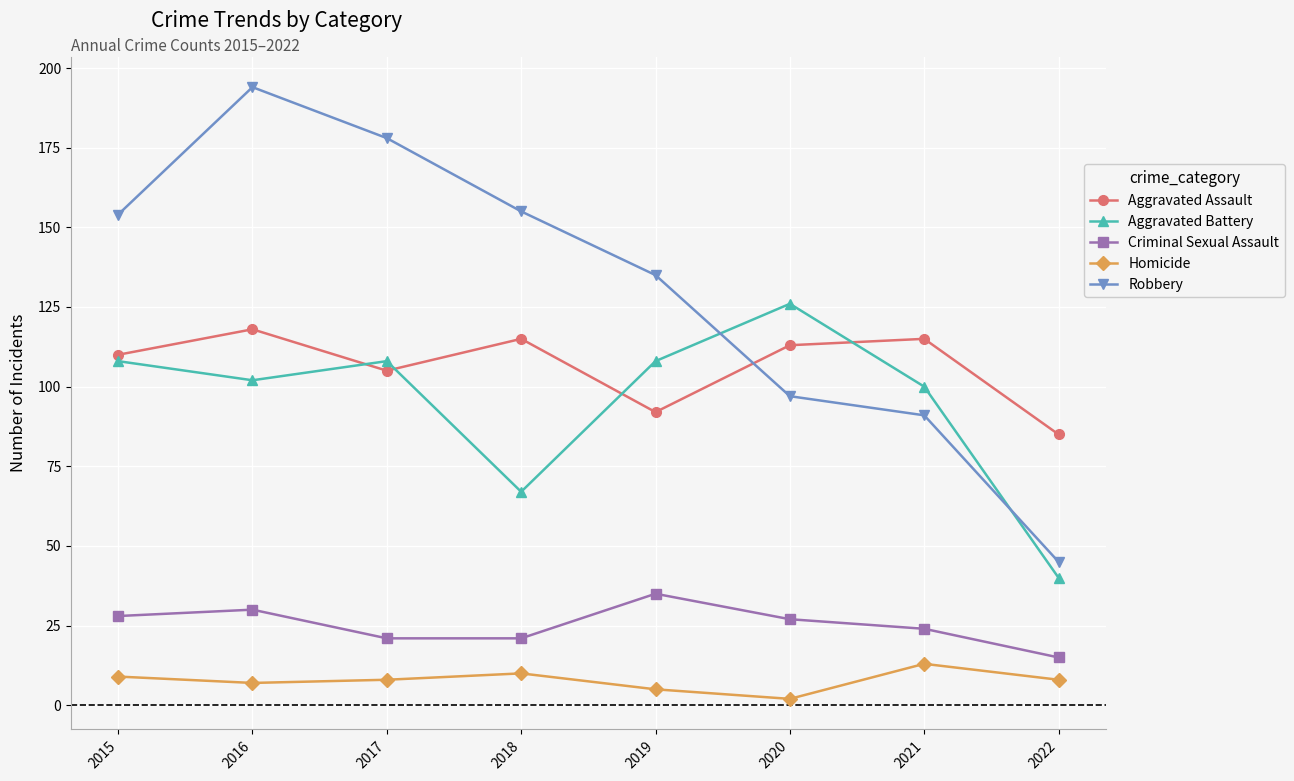

Rank the series at 2015 from highest to lowest value.

Robbery, Aggravated Assault, Aggravated Battery, Criminal Sexual Assault, Homicide